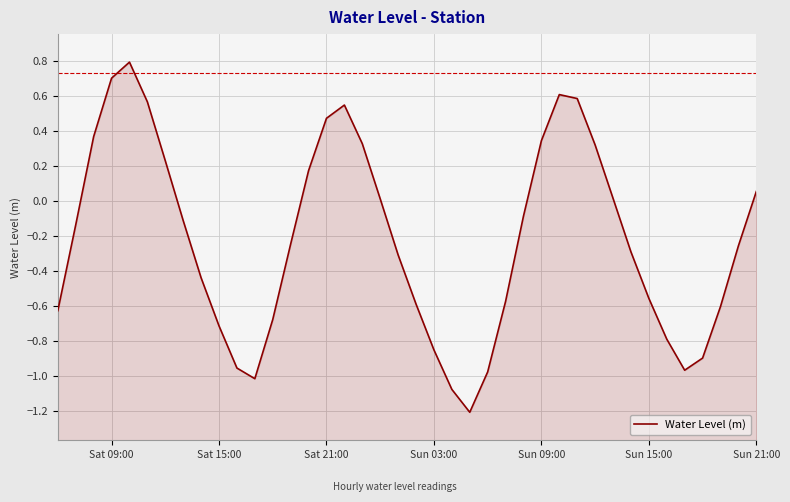

How many lines are shown in the chart?

1